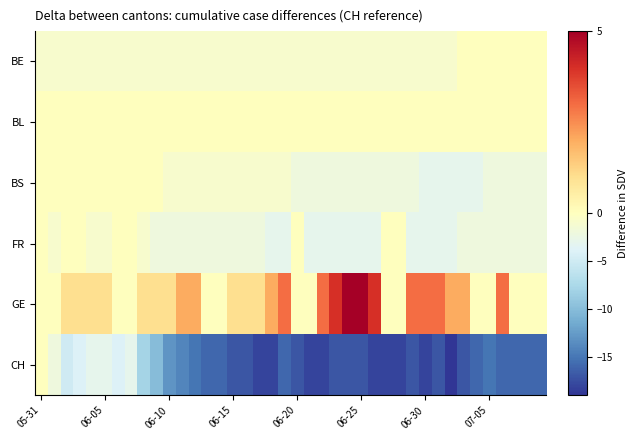

Which series has the widest spread of values?

CH